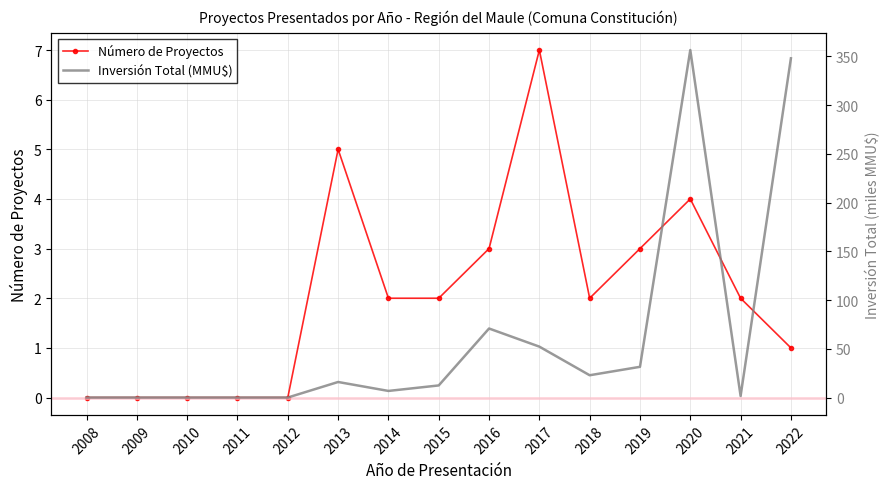

At how many categories does at least one series exceed 77?

2